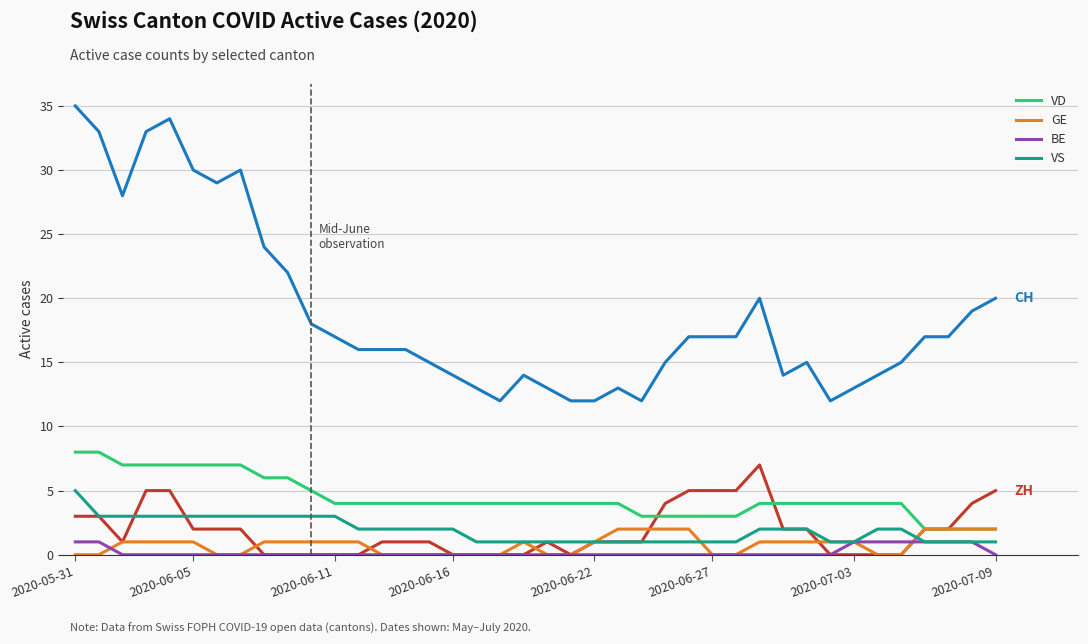

What is the greatest value displayed?

35